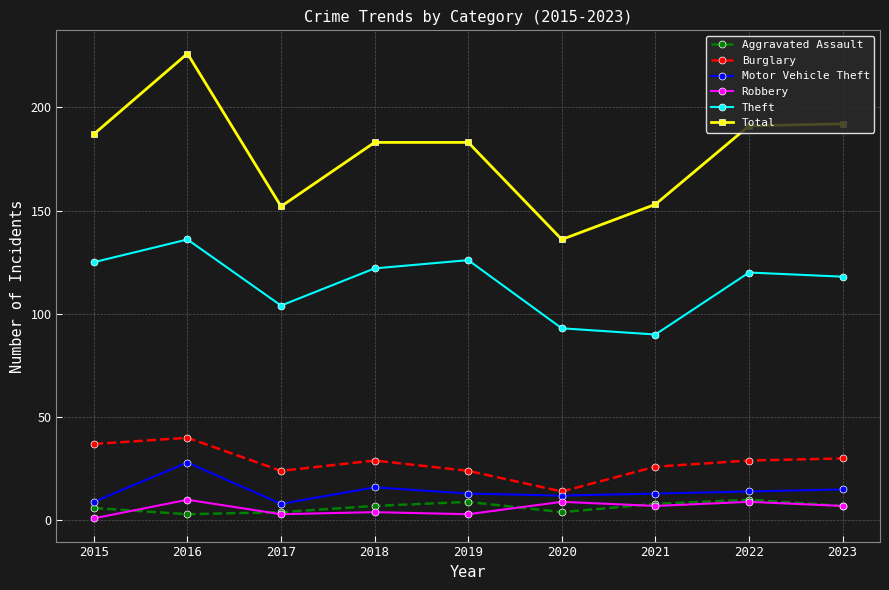

What is the maximum value for Theft?

136